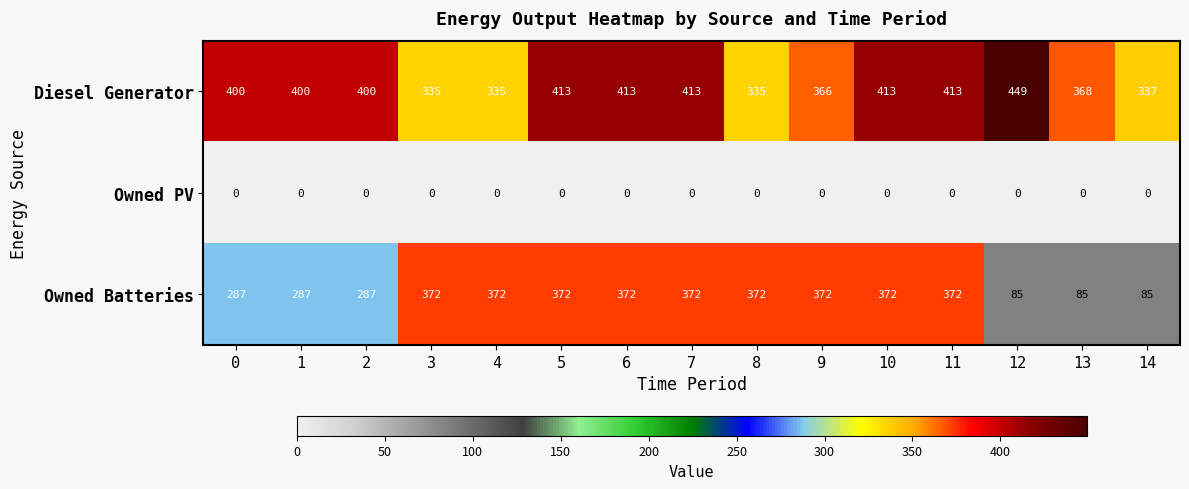

What is the sum of the Owned Batteries values at 1 and 0?

574